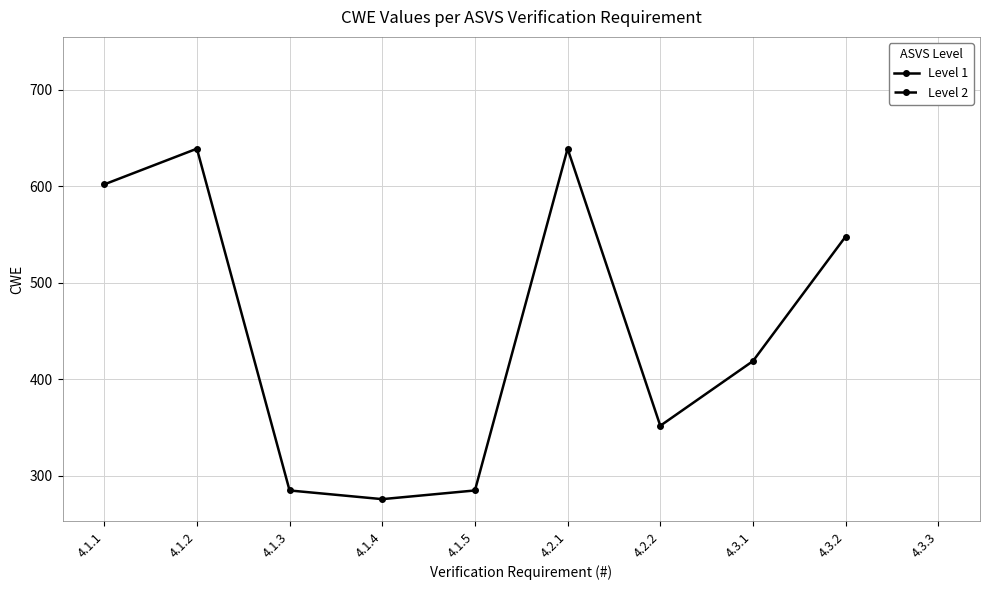

True or false: the data shows 639 at 4.2.1.

True